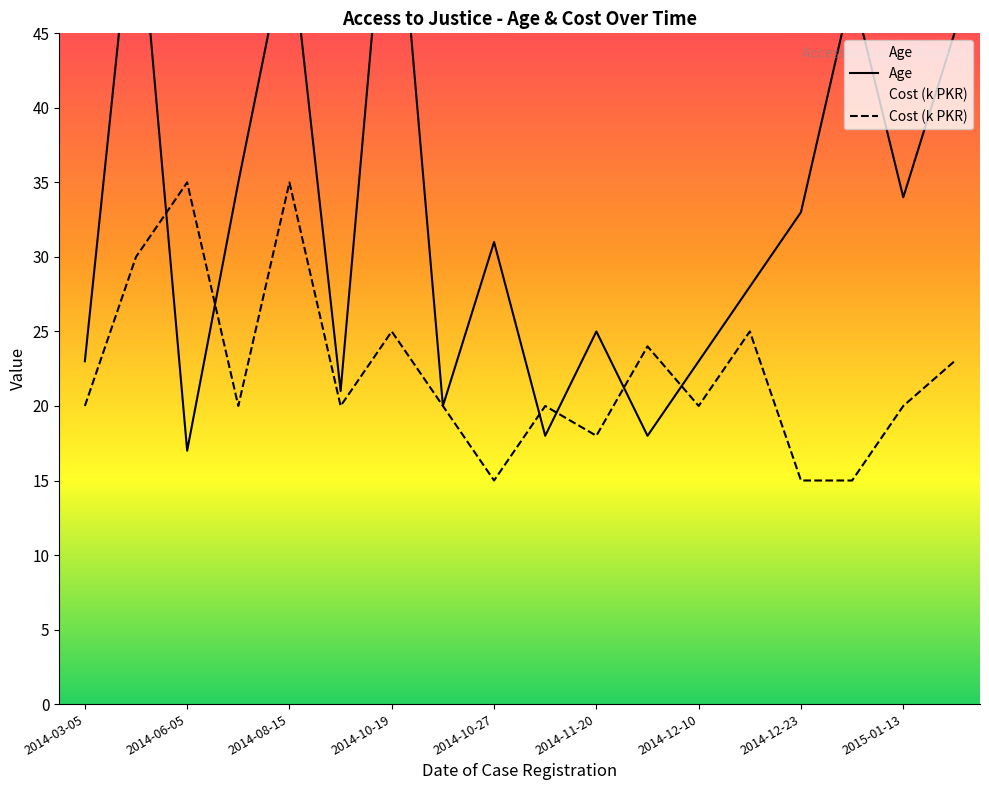

How many data points in Age are less than 31?

9